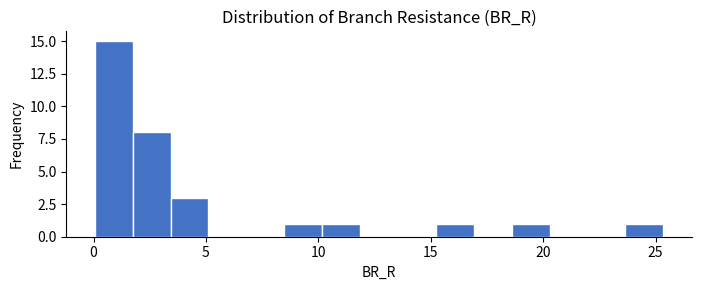

Read against the x-axis, roughly where is the centre of the tallest bar?

1.0